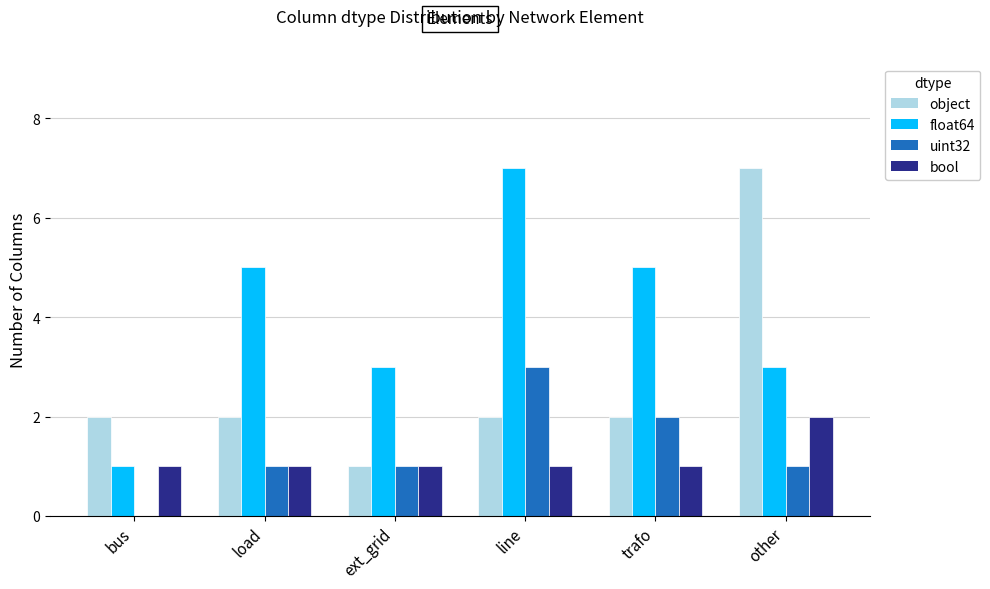

What is the greatest value displayed?

7